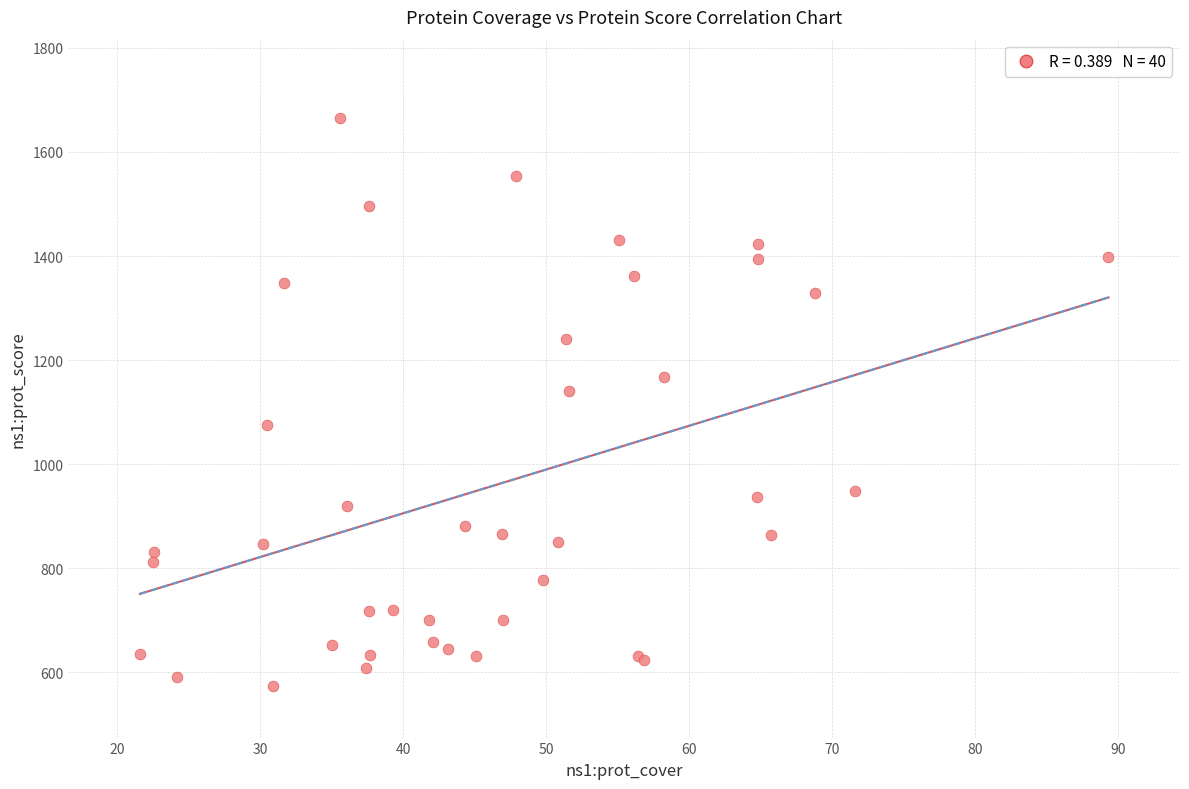

What Y value in the scatter plot is closest to 1120?

1141